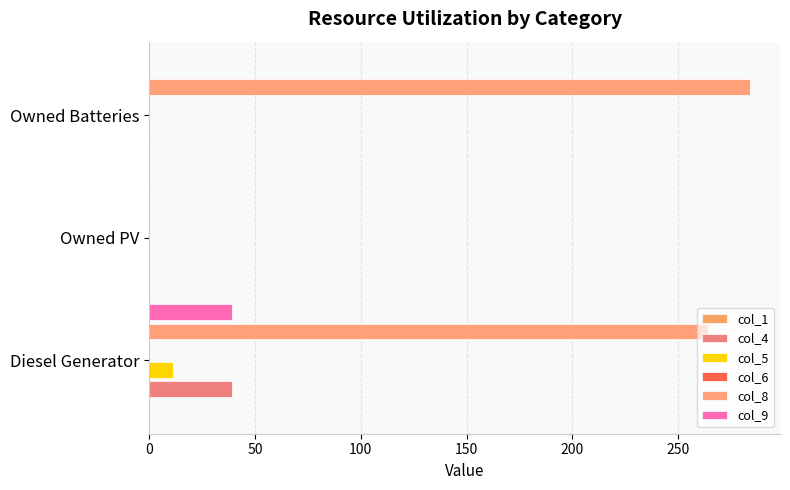

What is the difference between the col_5 values at 0 and 100?

11.0